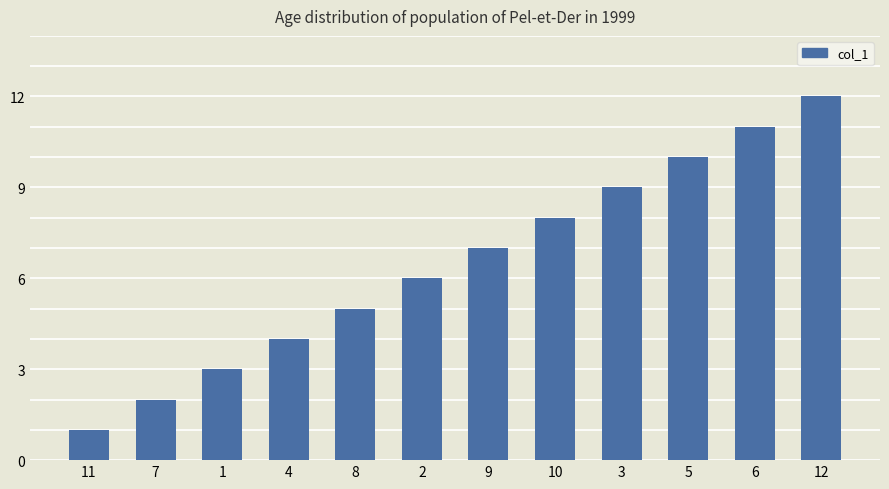

How many data points are less than 7?

6